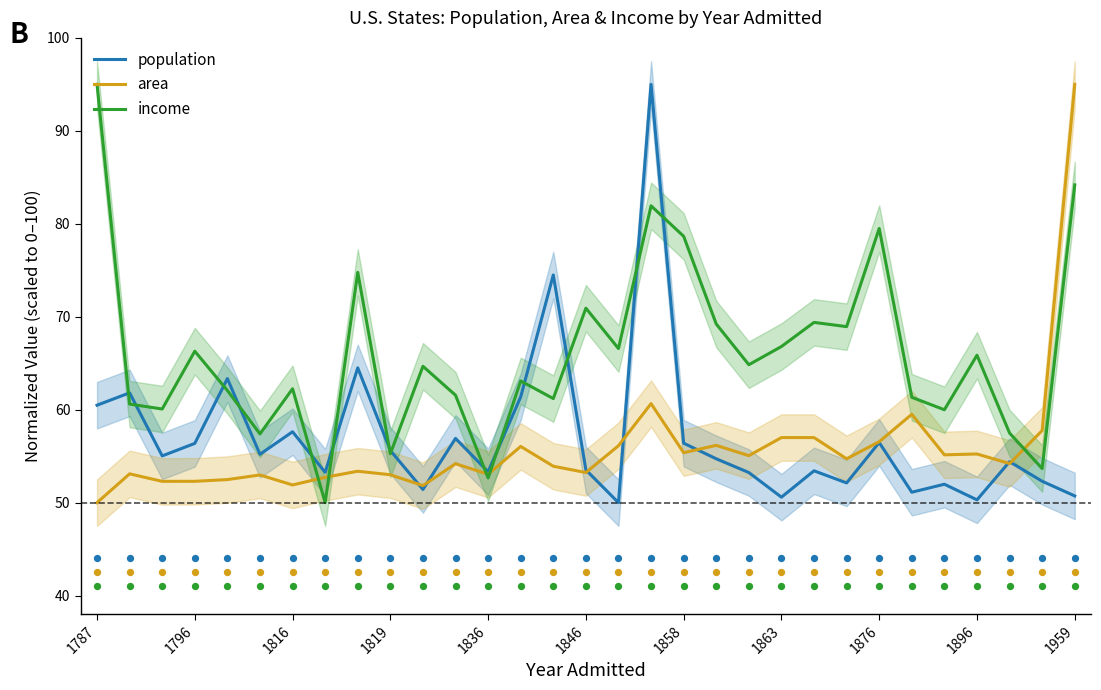

Which series has the largest Y range (max minus min)?

population